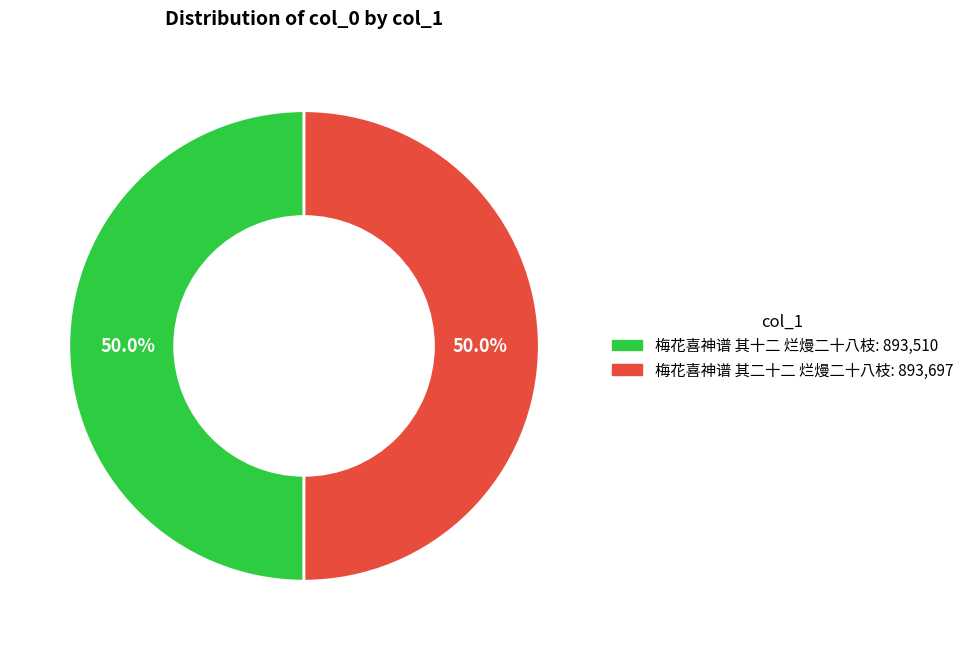

Count the number of slices in the pie.

2